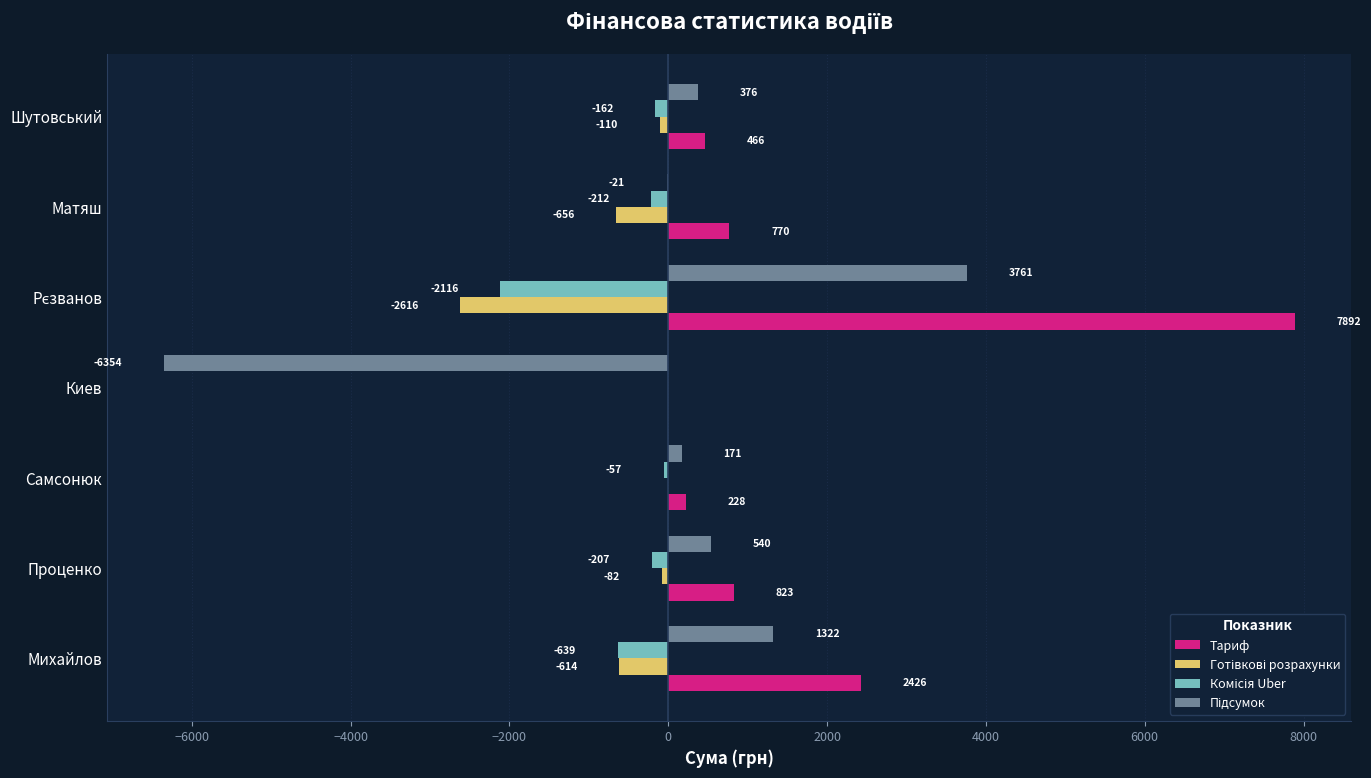

The value of Тариф at Шутовський is 466.1. True or false?

True